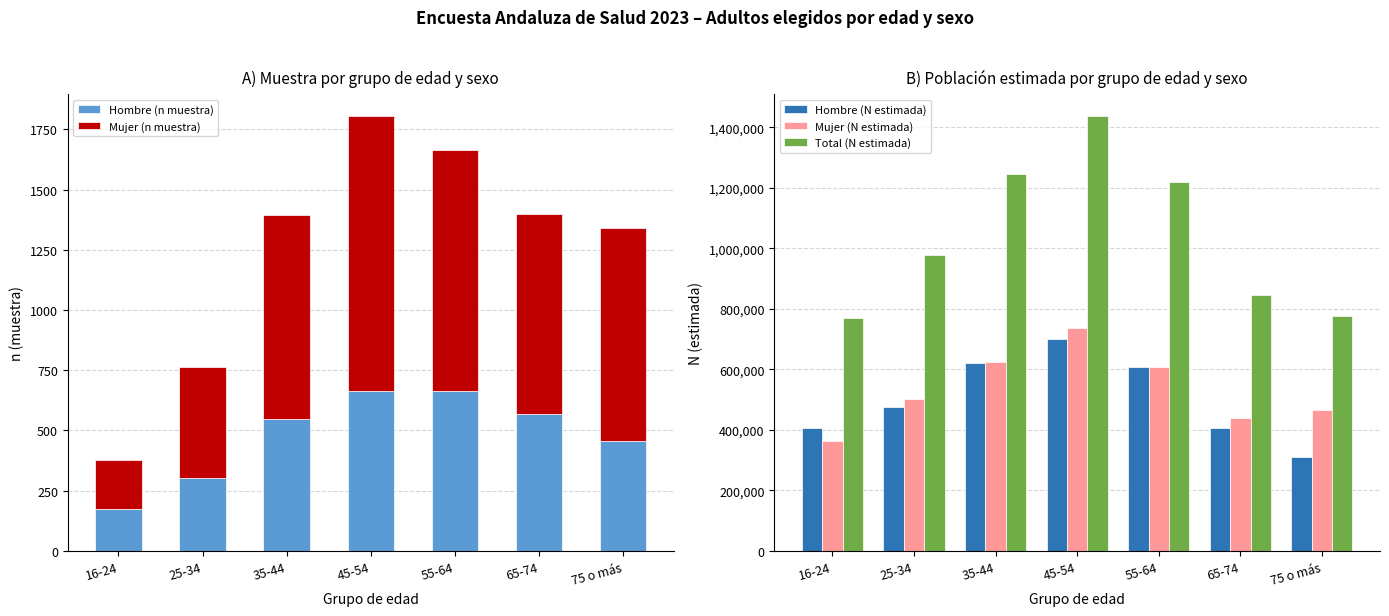

At which label is Hombre (n muestra) closest to 418?

75 o más